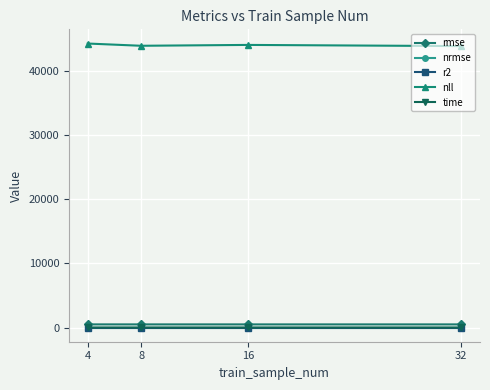

Which series has the largest total across all categories?

nll